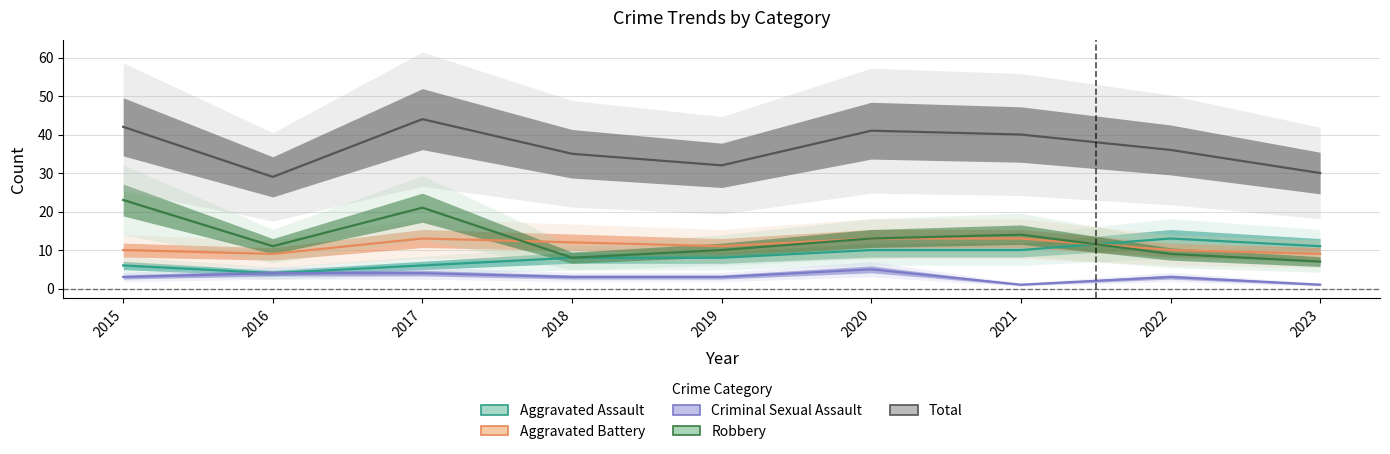

What value does the Aggravated Assault series have at 2023?

11